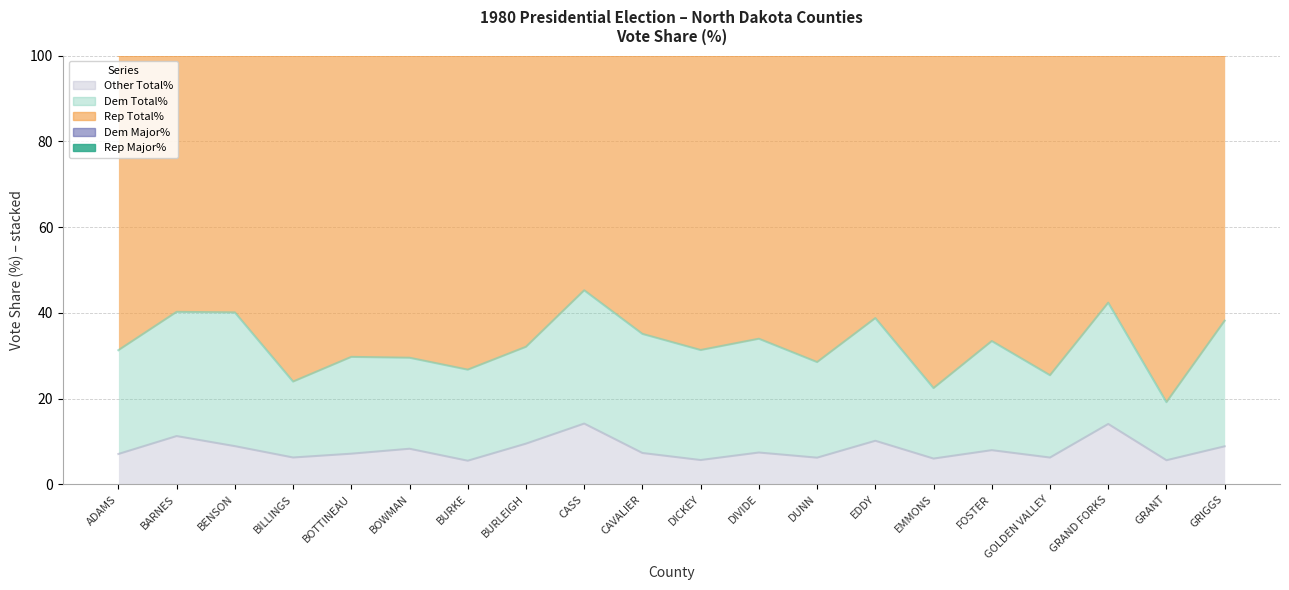

What is the label of the 13th point from the right?

BURLEIGH